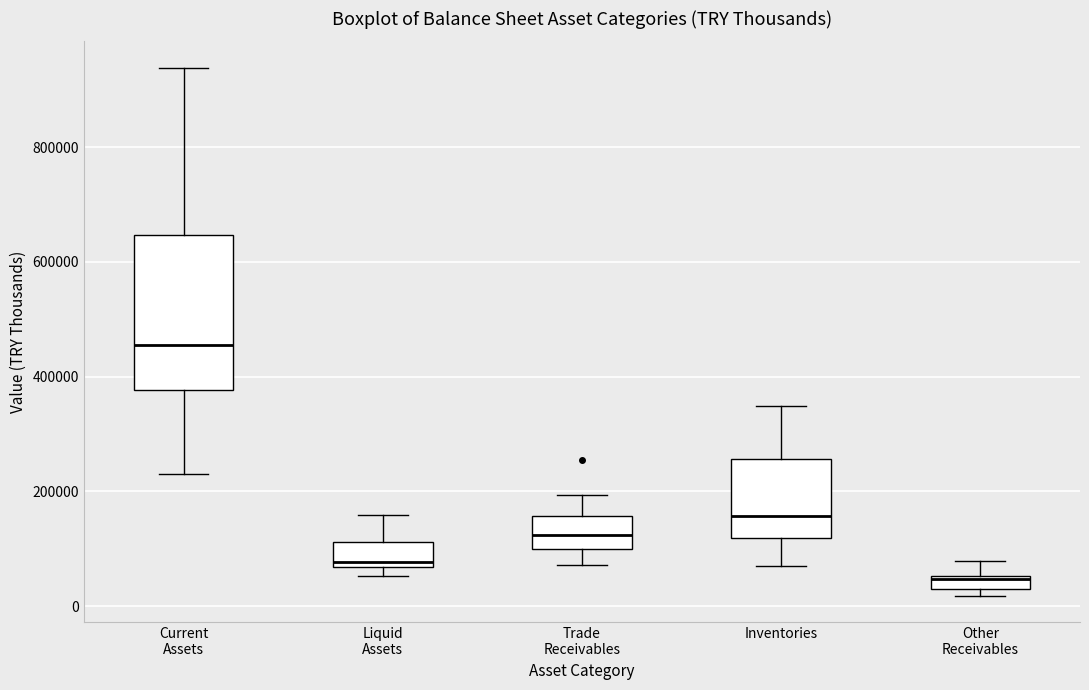

Which box's median line is the lowest?

Other Receivables